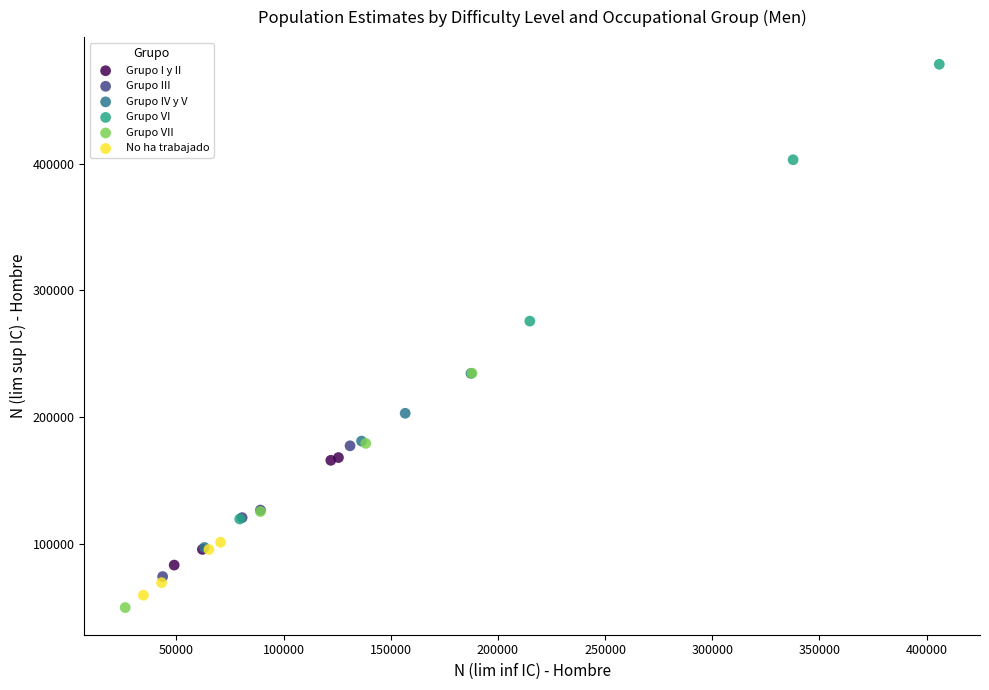

What are all the series names shown in the legend?

Grupo I y II, Grupo III, Grupo IV y V, Grupo VI, Grupo VII, No ha trabajado